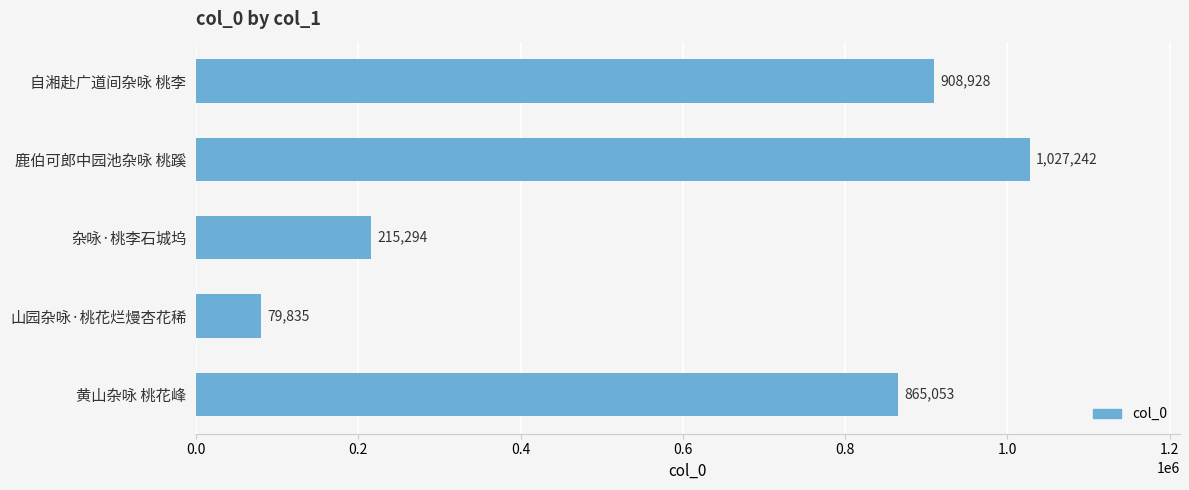

What is the change in value from 自湘赴广道间杂咏 桃李 to 黄山杂咏 桃花峰?

-43875